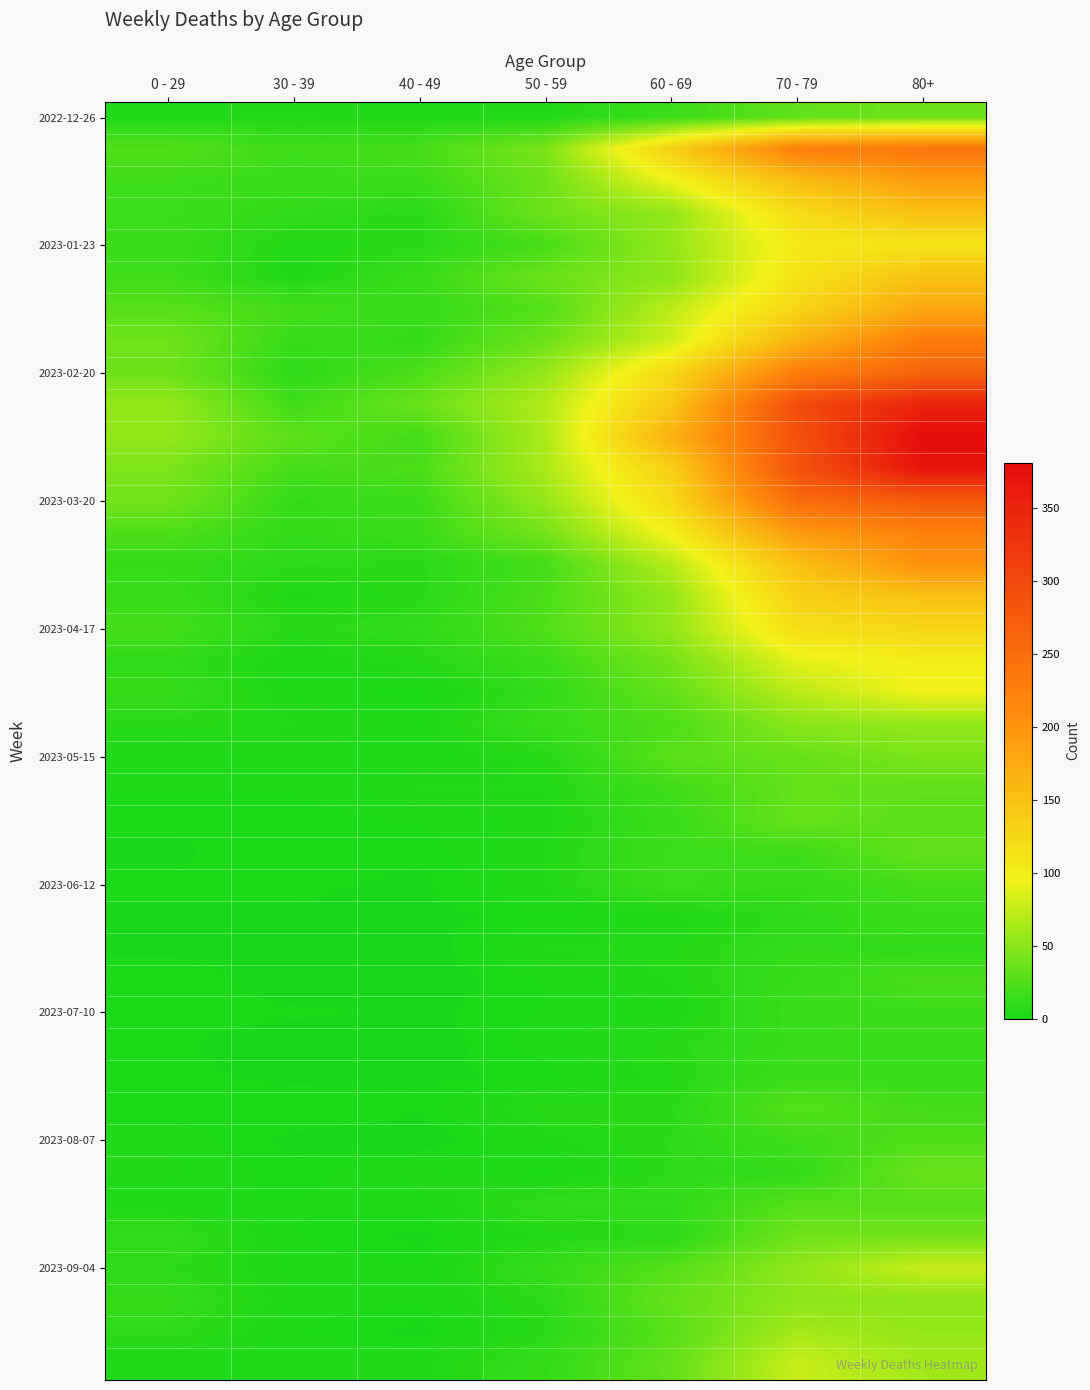

How many distinct data groups are displayed?

40